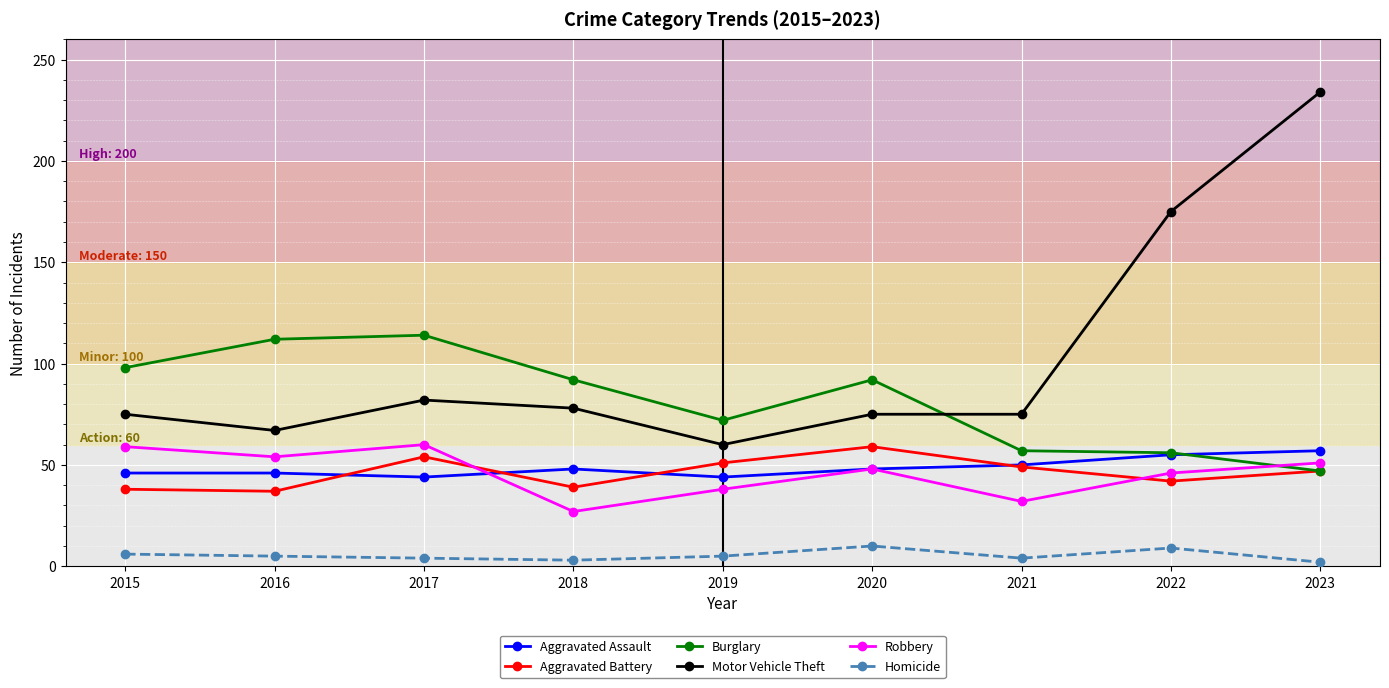

What is the highest value of the Aggravated Battery series?

59